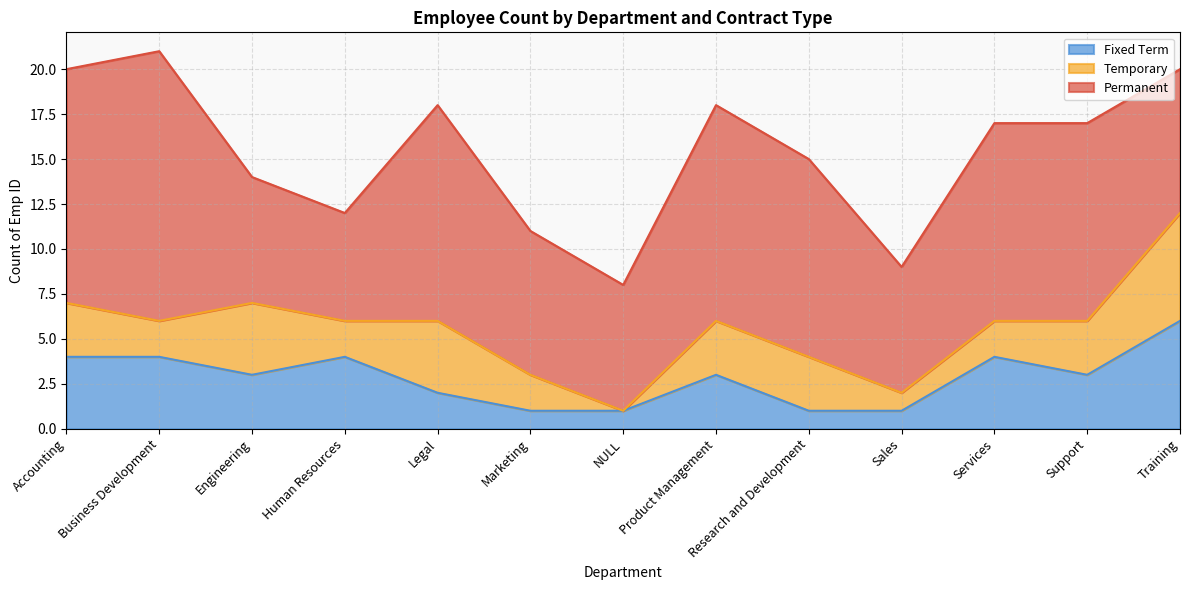

Reading left to right, extract all data points from this chart.

Permanent: Accounting=13	Business Development=15	Engineering=7	Human Resources=6	Legal=12	Marketing=8	NULL=7	Product Management=12	Research and Development=11	Sales=7	Services=11	Support=11	Training=8
Temporary: Accounting=3	Business Development=2	Engineering=4	Human Resources=2	Legal=4	Marketing=2	NULL=0	Product Management=3	Research and Development=3	Sales=1	Services=2	Support=3	Training=6
Fixed Term: Accounting=4	Business Development=4	Engineering=3	Human Resources=4	Legal=2	Marketing=1	NULL=1	Product Management=3	Research and Development=1	Sales=1	Services=4	Support=3	Training=6